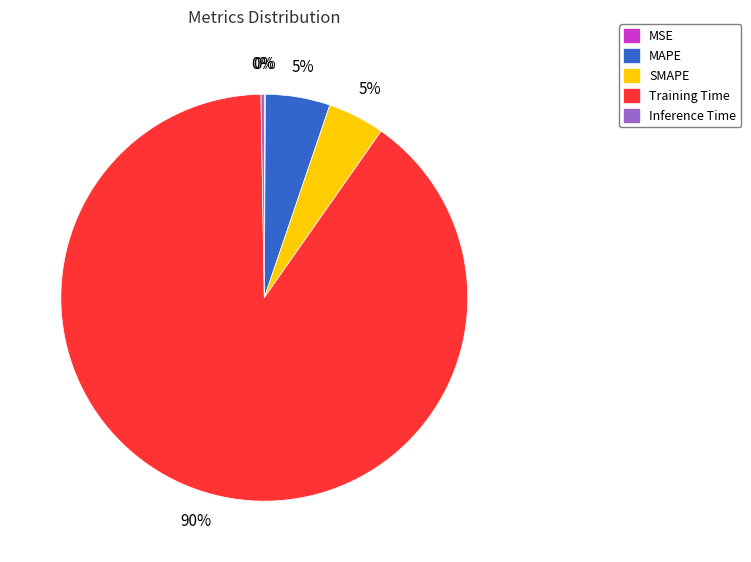

To the nearest percent, what is the difference between the largest and smallest slice percentages?

90%